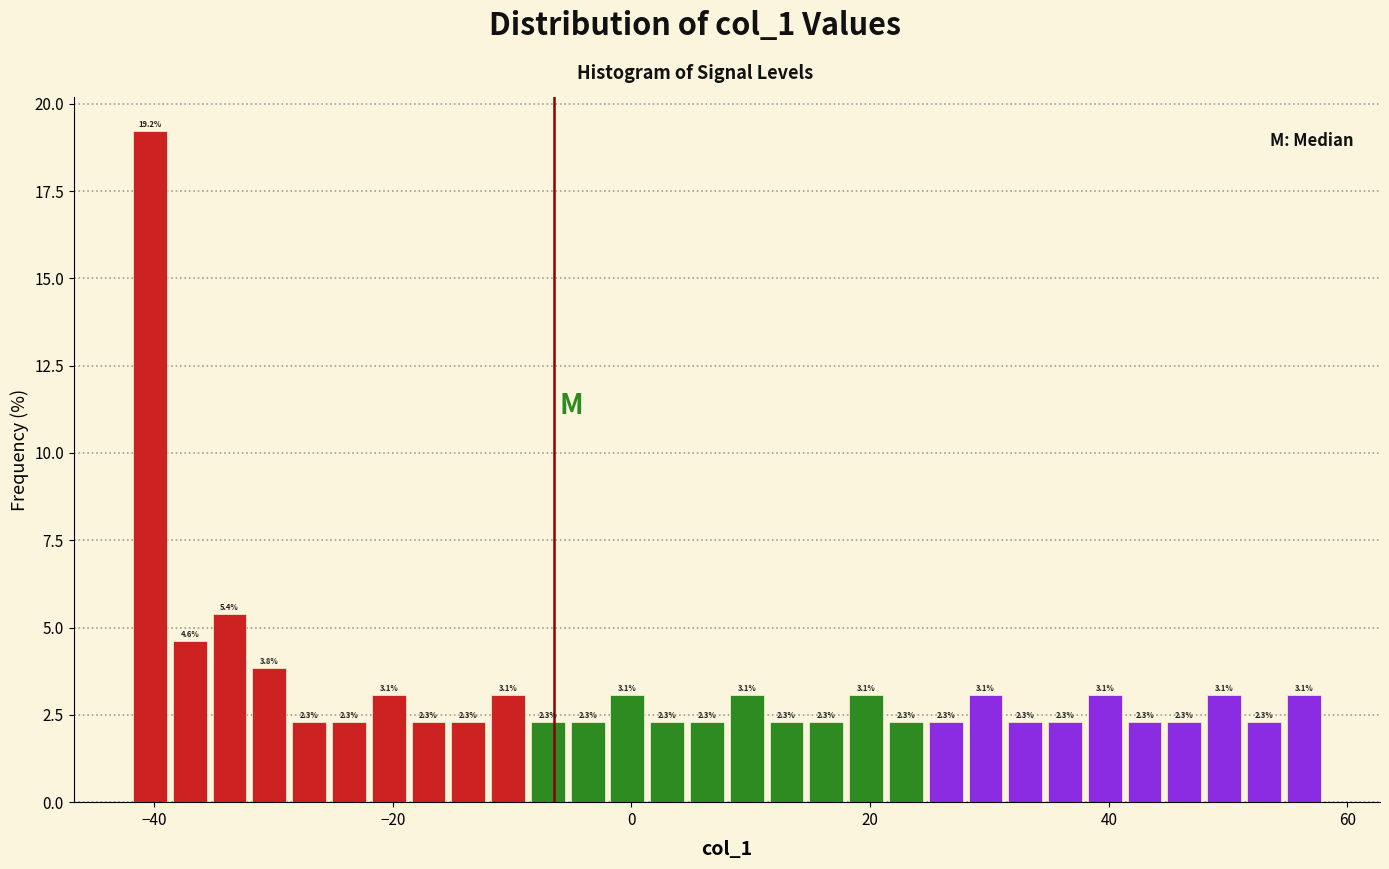

Read against the x-axis, roughly where is the centre of the tallest bar?

-40